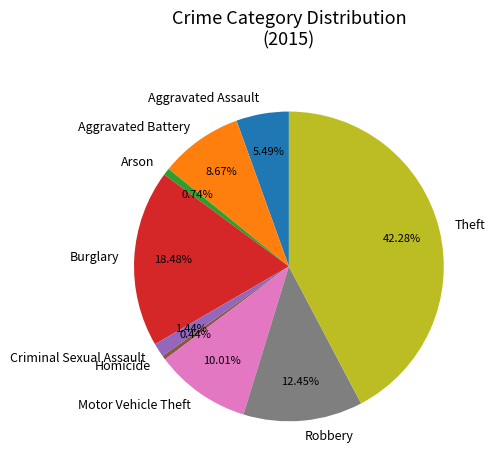

What is the total percentage of Theft and Robbery?

54.7%